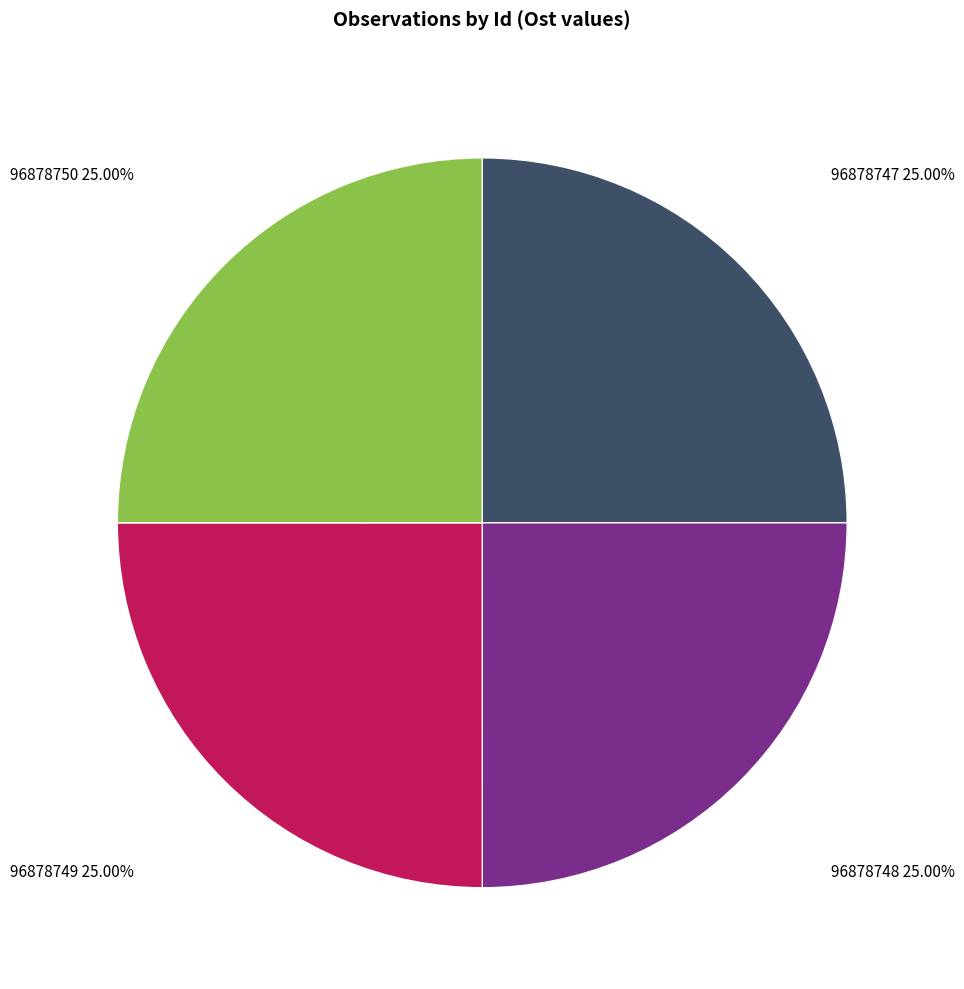

Approximately how many times larger is the value at 96878748 compared to 96878749?

1.0